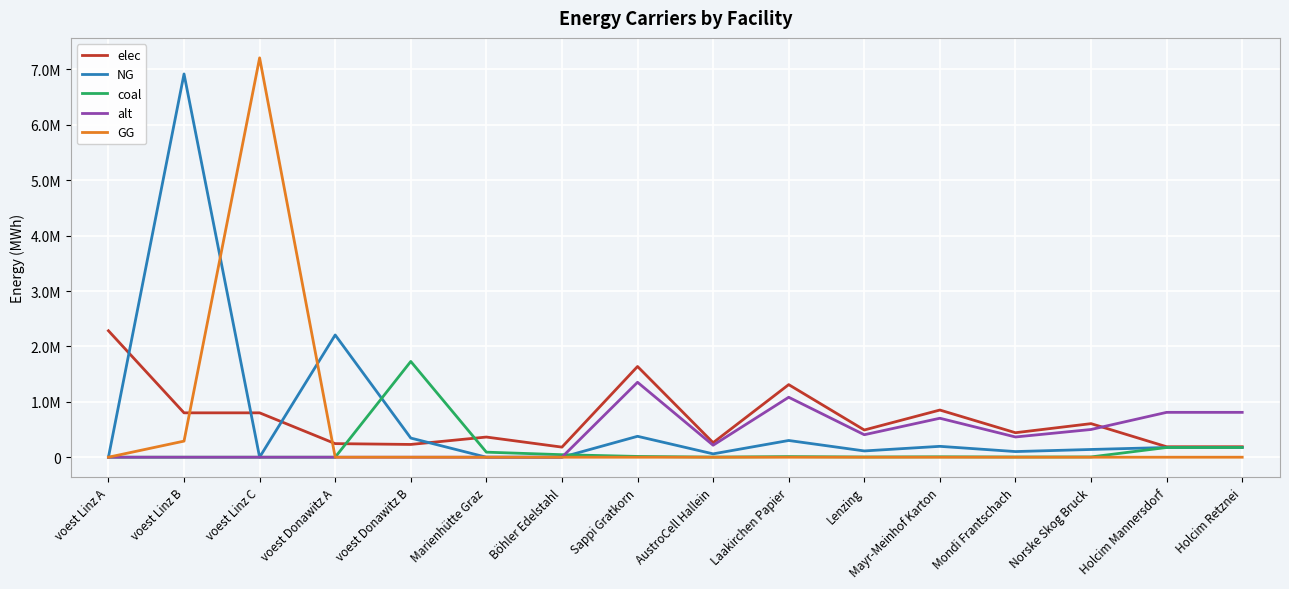

What is the label of the 2nd point from the left?

voest Linz B